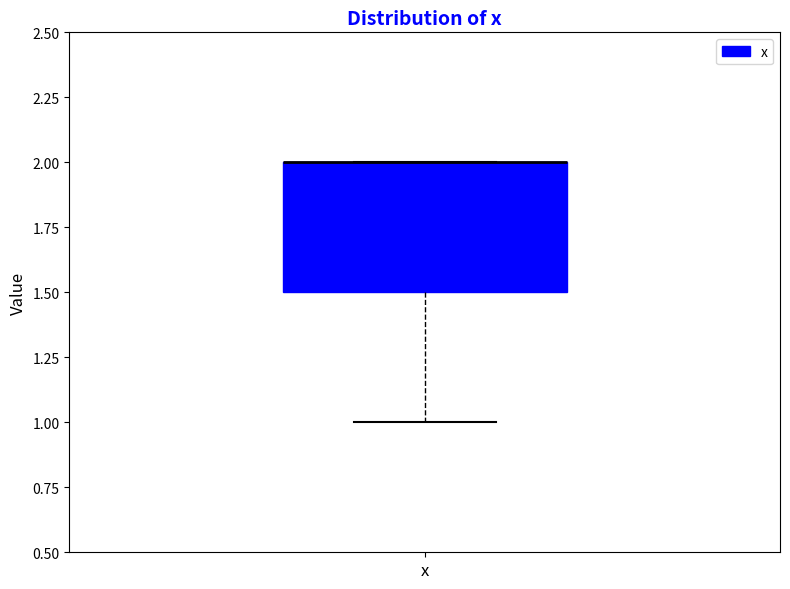

Transcribe this box plot: give where the median line is, the range the box spans, and where the two whiskers end, as read against the y-axis. The values are not printed on the chart, so give them approximately, as read against the axis.

median 2.0 (drawn on the box's upper edge), box 1.5 to 2.0, whiskers 1.0 to 2.0